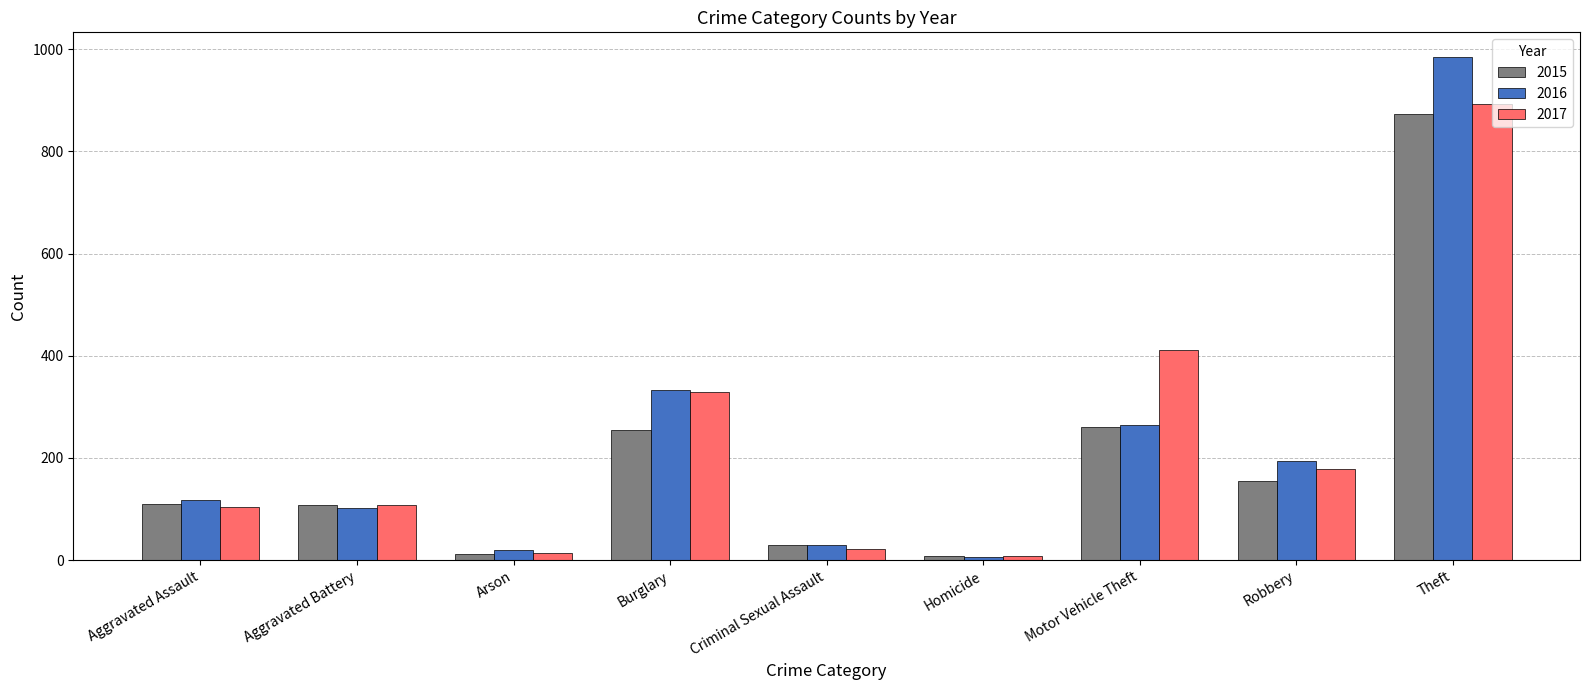

At how many categories does at least one series exceed 207?

3